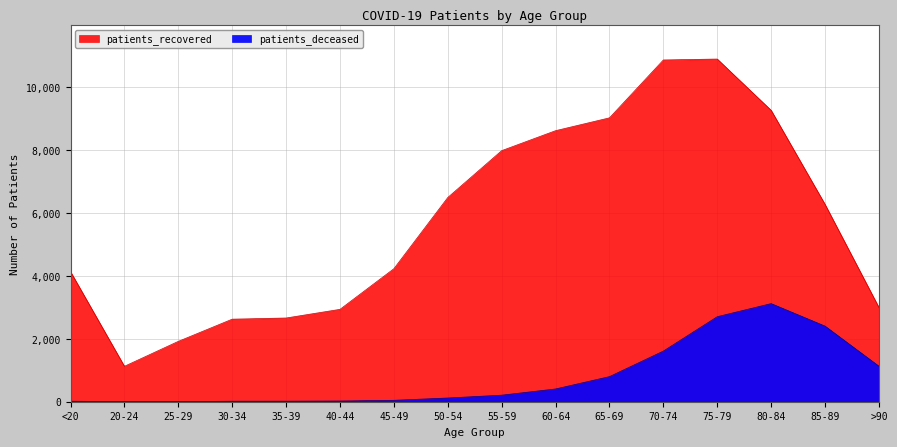

How many lines are shown in the chart?

2